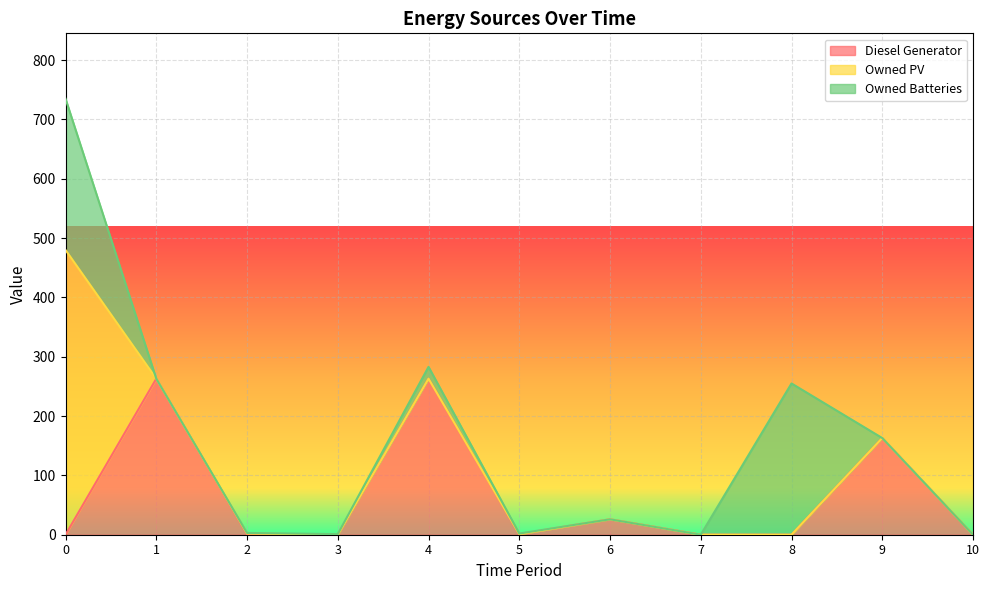

The value of Owned Batteries at 4 is 20. True or false?

True